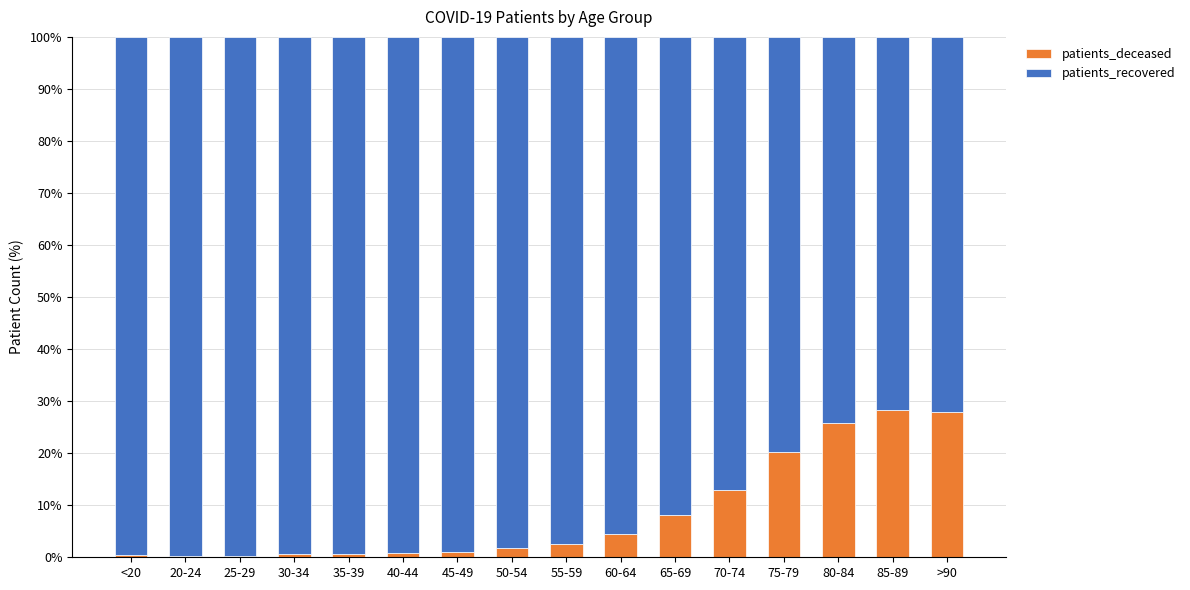

Is it true that patients_deceased equals 8.2 at 65-69?

True